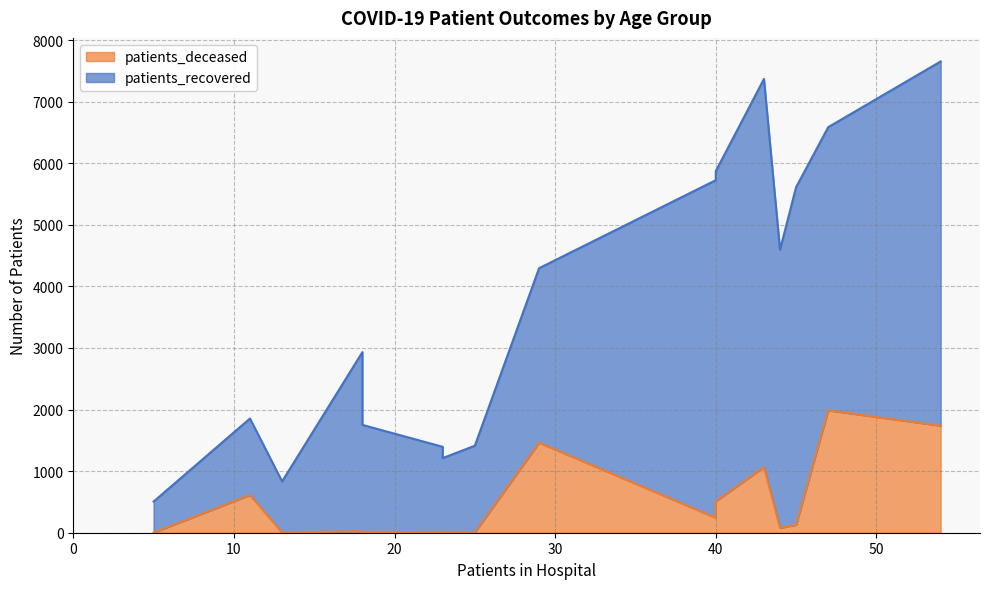

Which has a higher value, 40 - 44 or 55 - 59?

55 - 59